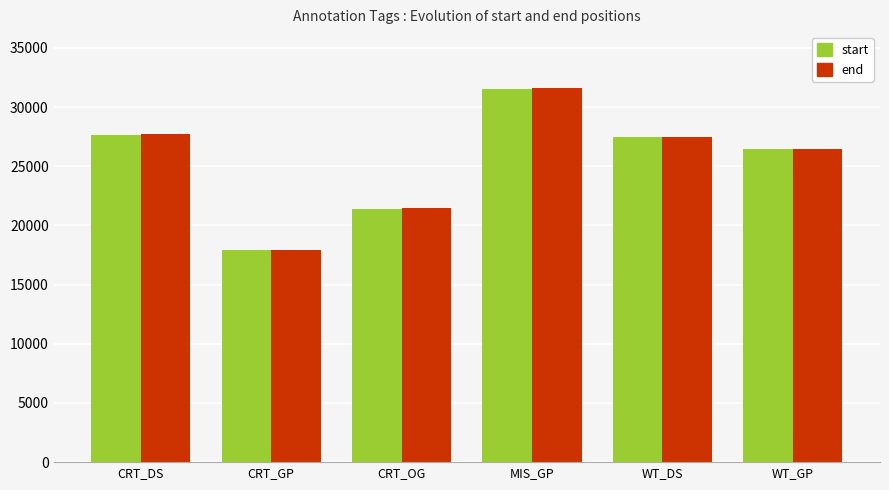

Reading right to left, list all the values displayed in this chart.

start: WT_GP=26429	WT_DS=27468	MIS_GP=31538	CRT_OG=21396	CRT_GP=17898	CRT_DS=27682
end: WT_GP=26432	WT_DS=27479	MIS_GP=31598	CRT_OG=21477	CRT_GP=17935	CRT_DS=27756